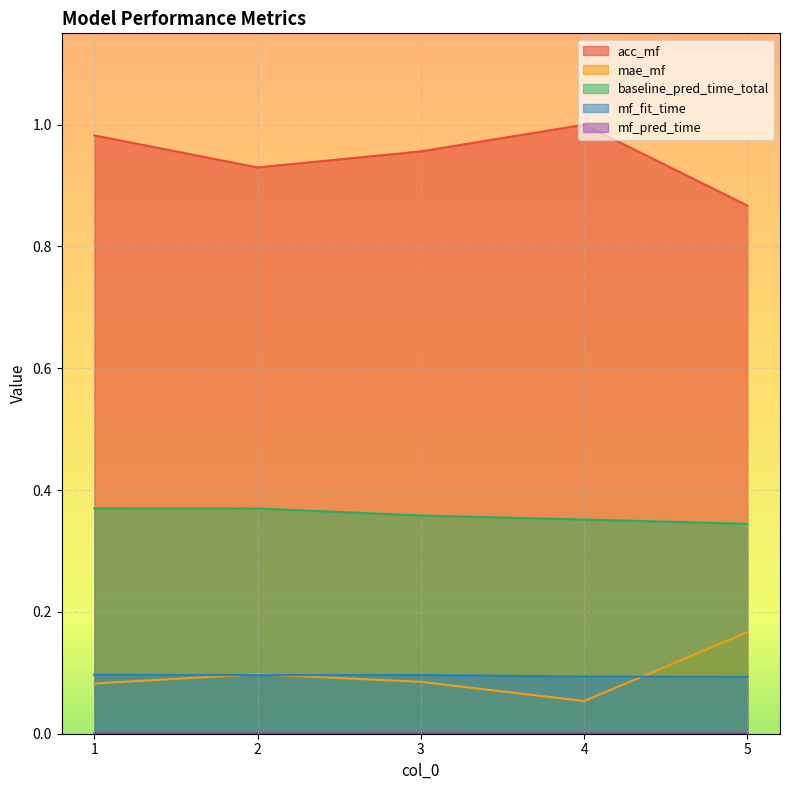

What is the sum of all baseline_pred_time_total values?

1.8